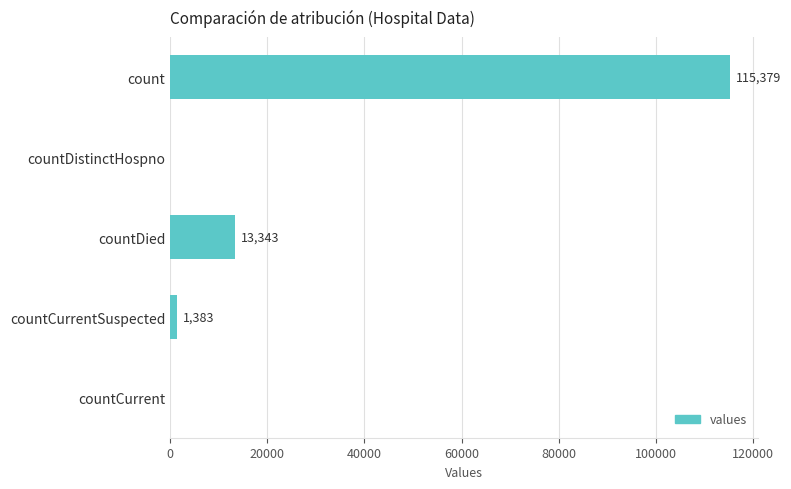

Is it true that the value at countDistinctHospno is 43599?

False